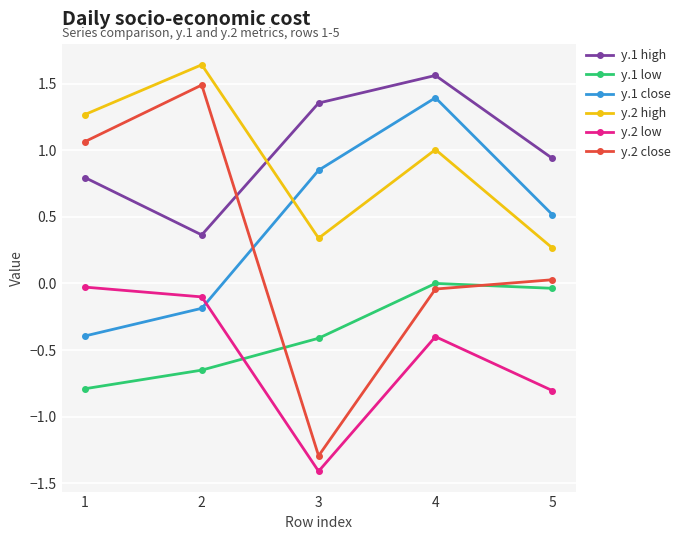

The y.2 close series shows 0.0 at 5. True or false?

True